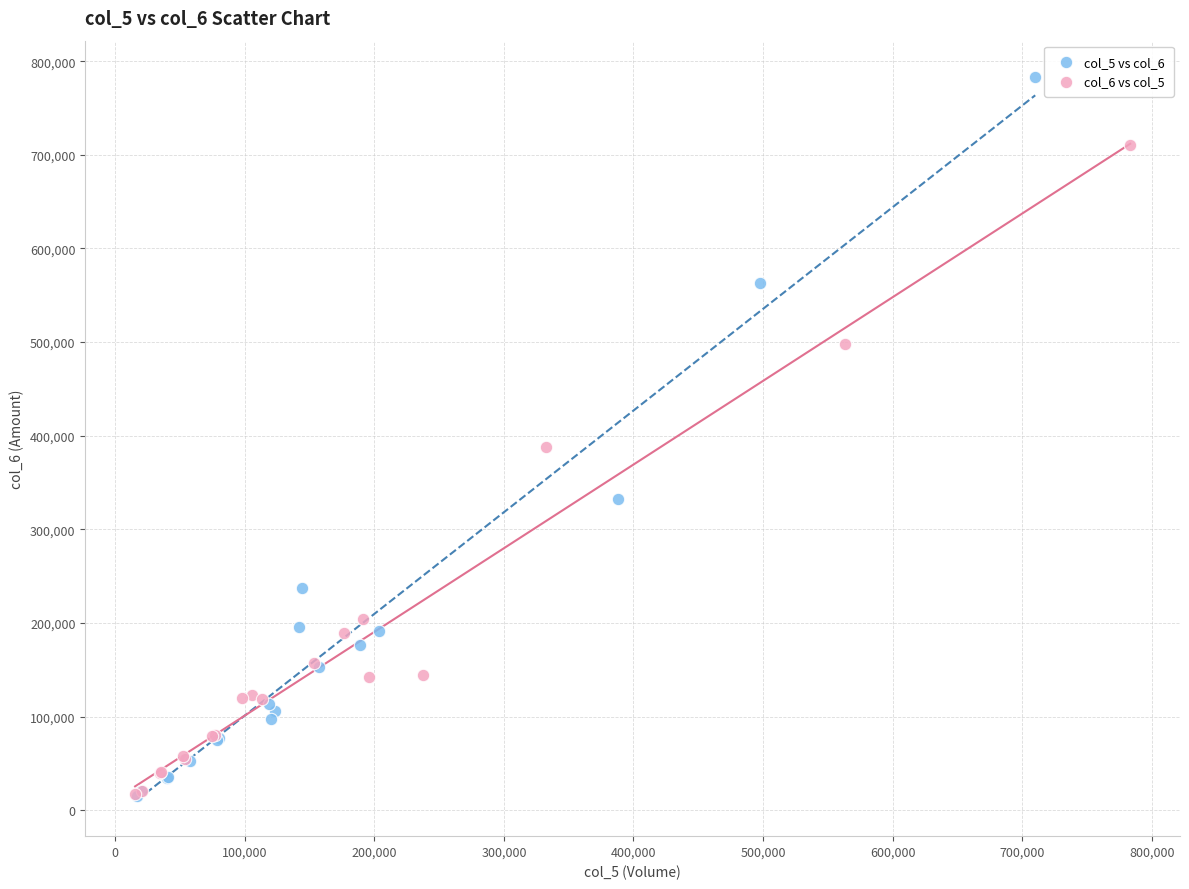

Which series contains the highest Y value?

col_5 vs col_6